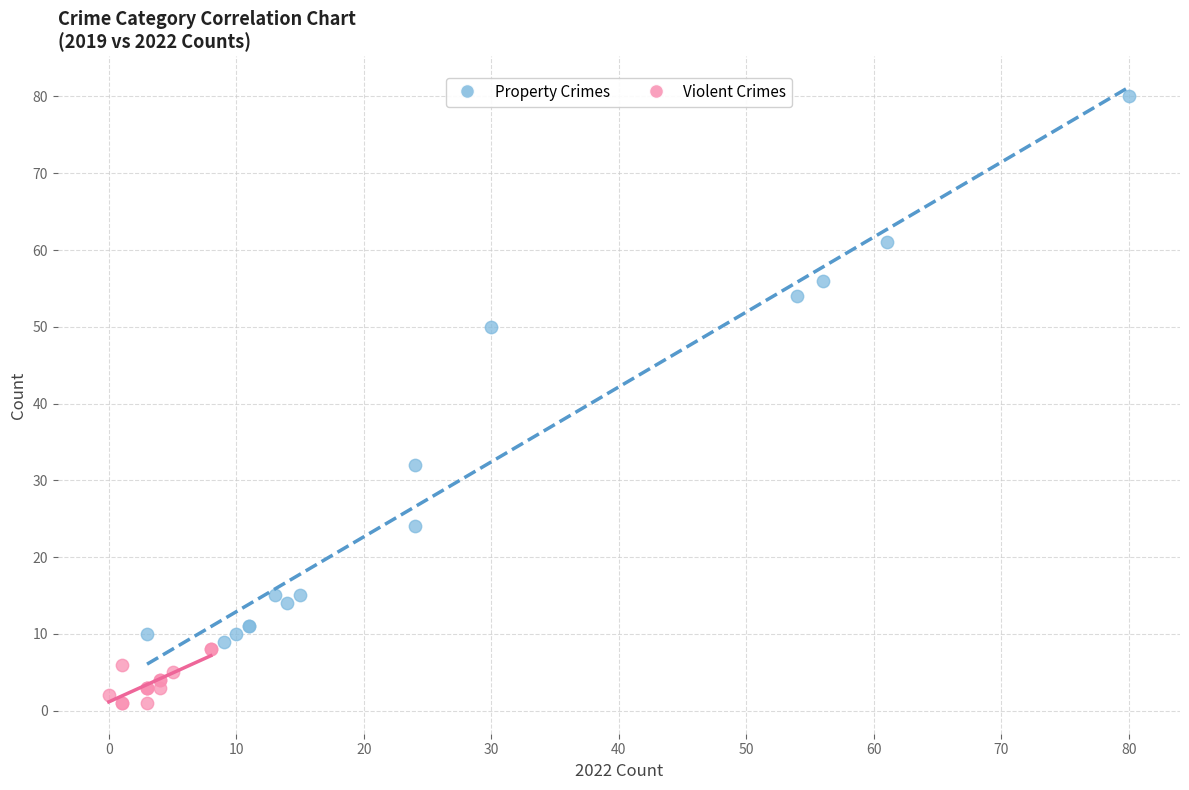

Which series has the largest Y range (max minus min)?

Property Crimes